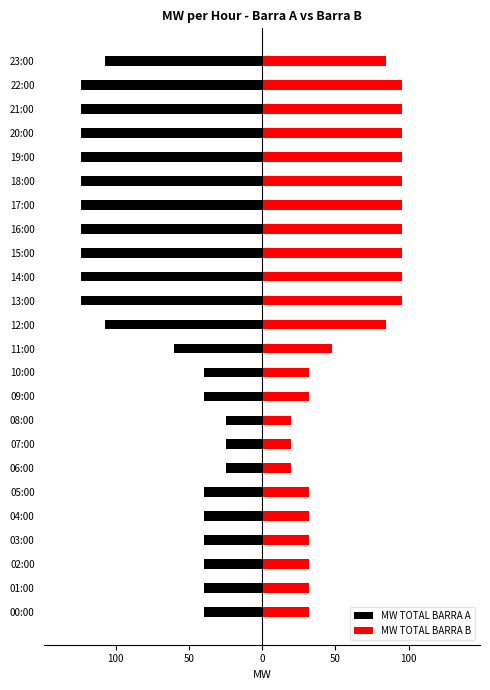

True or false: MW TOTAL BARRA B has a value of 62.3 at 19:00.

False